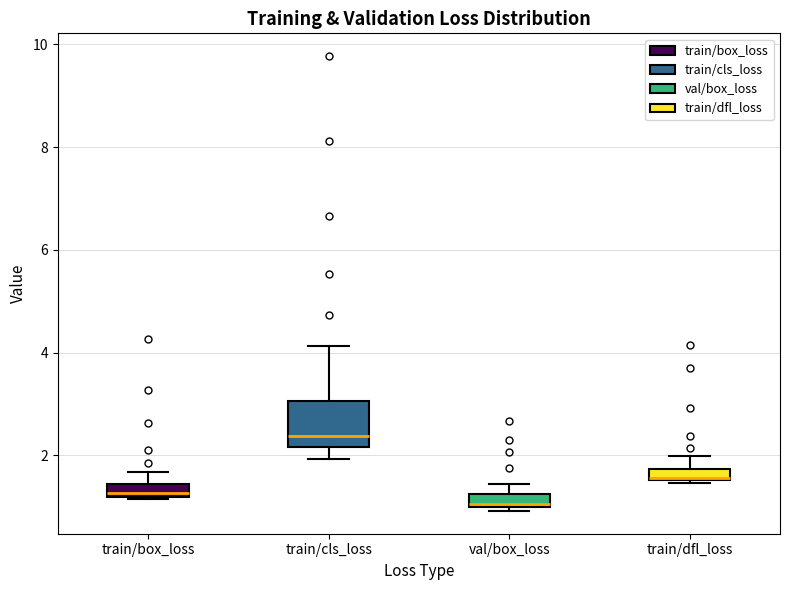

Which box's median line is the highest?

train/cls_loss